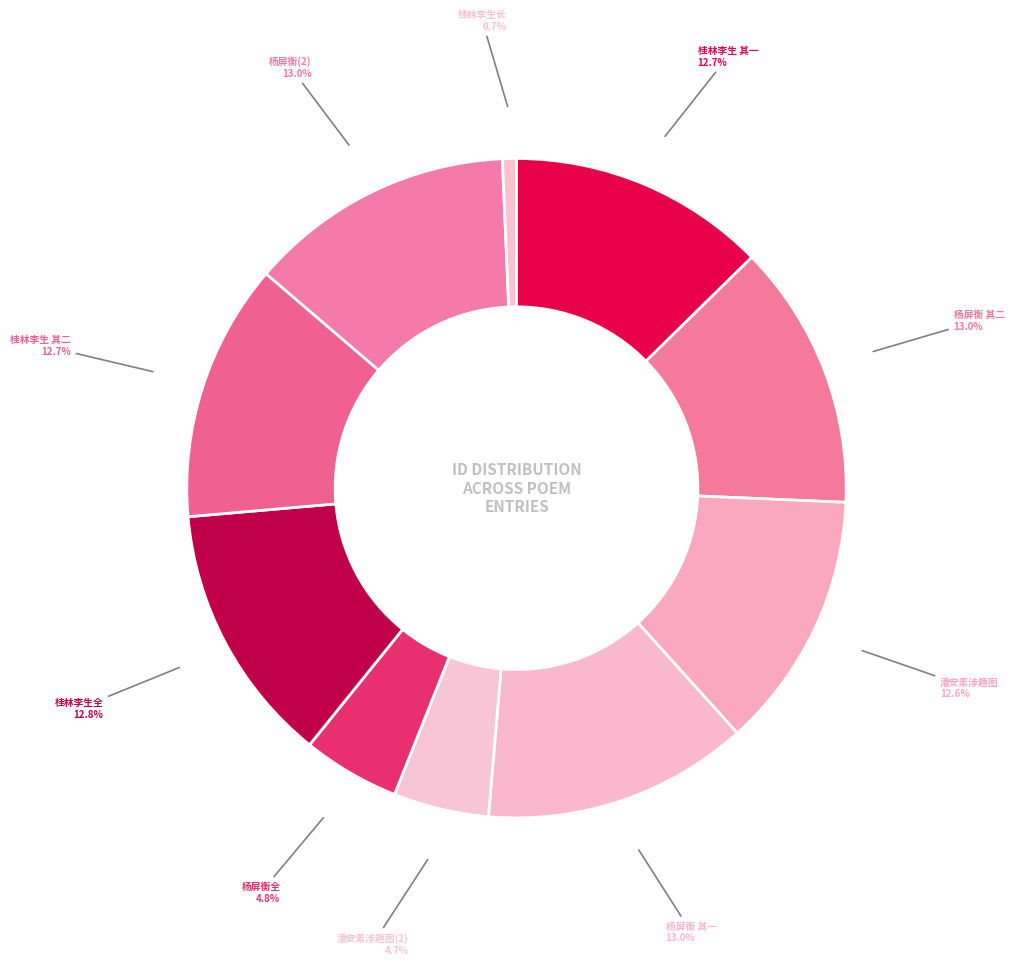

How many segments does this pie chart have?

10